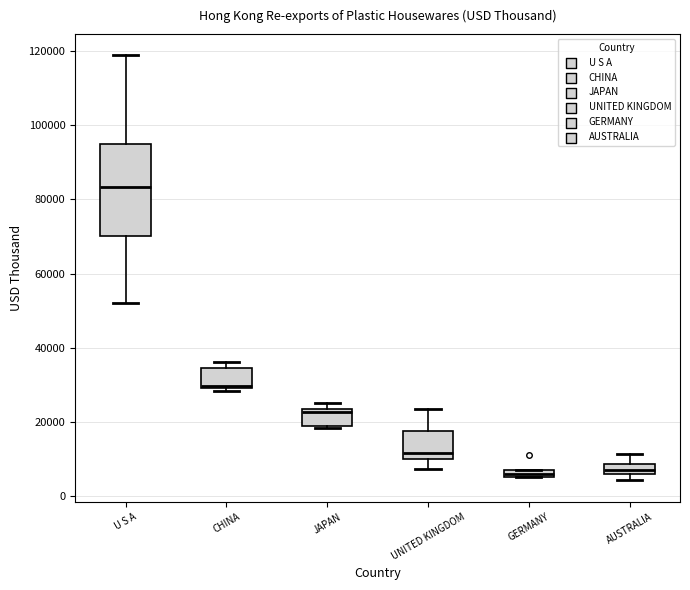

Which box's median line is the highest?

U S A